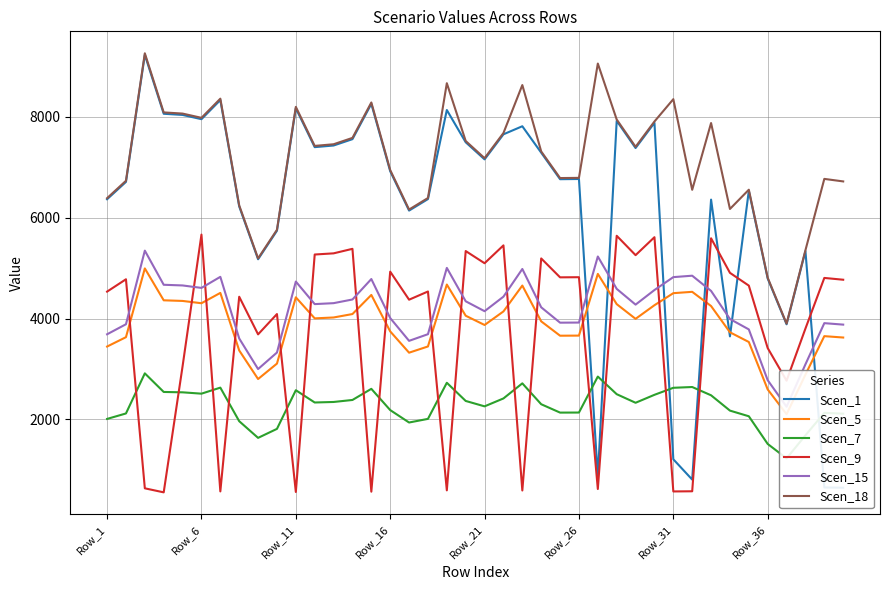

What is the value of the Scen_18 point at the 31st from the left?

8351.4